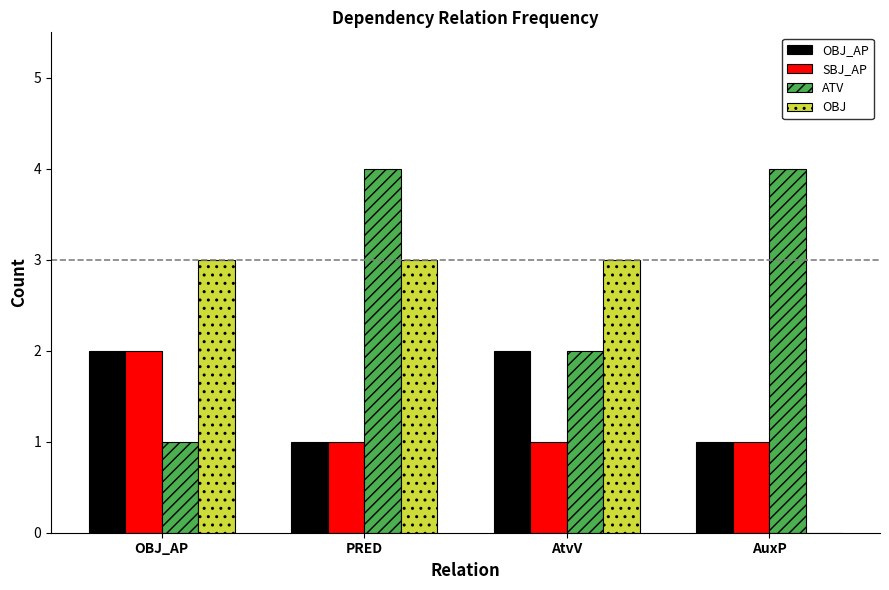

How many data points does each series have?

4